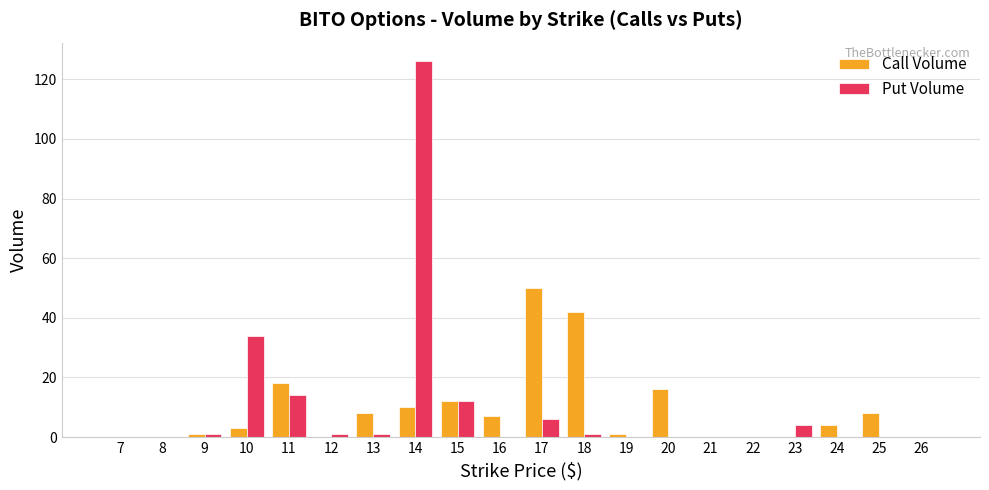

Reading right to left, what are all the values shown in this chart?

Call Volume: 26=0	25=8	24=4	23=0	22=0	21=0	20=16	19=1	18=42	17=50	16=7	15=12	14=10	13=8	12=0	11=18	10=3	9=1	8=0	7=0
Put Volume: 26=0	25=0	24=0	23=4	22=0	21=0	20=0	19=0	18=1	17=6	16=0	15=12	14=126	13=1	12=1	11=14	10=34	9=1	8=0	7=0